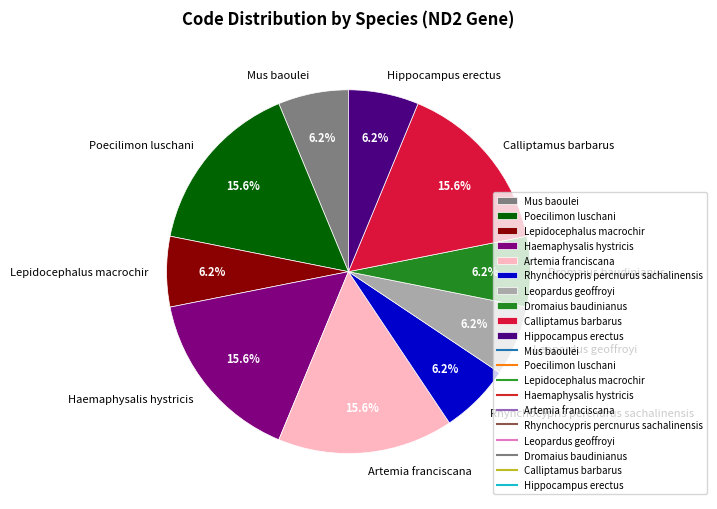

Between Mus baoulei and Artemia franciscana, which is larger?

Artemia franciscana